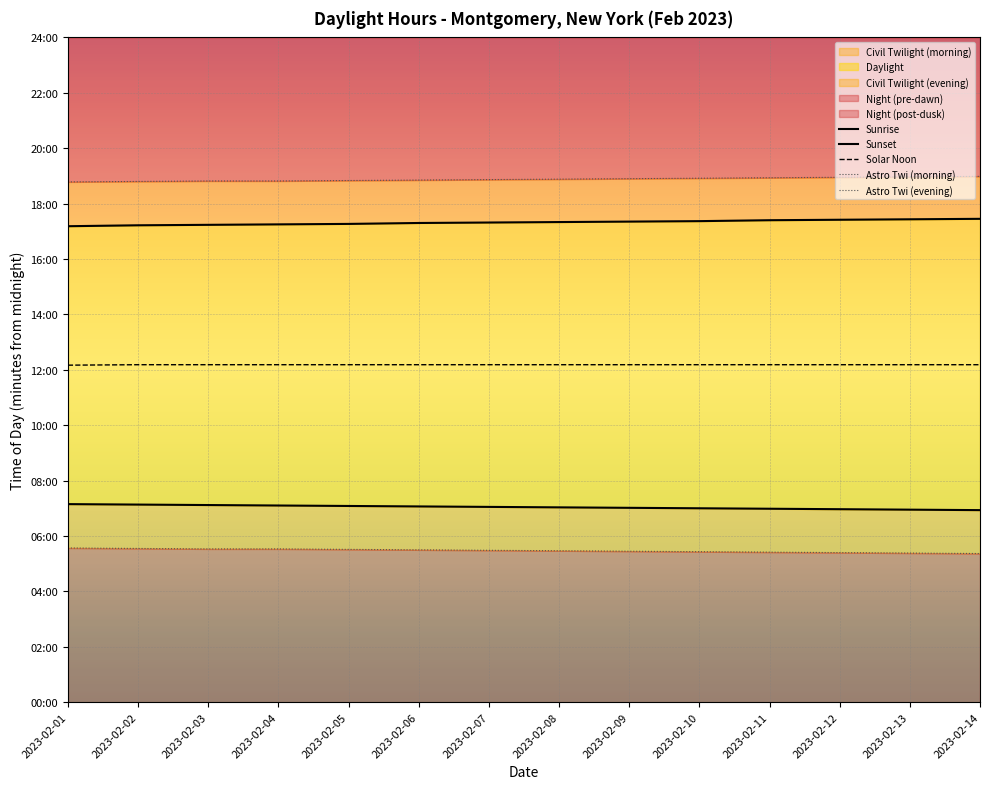

Is the value of Solar Noon at 2023-02-10 greater than the value of Sunrise at 2023-02-02?

Yes